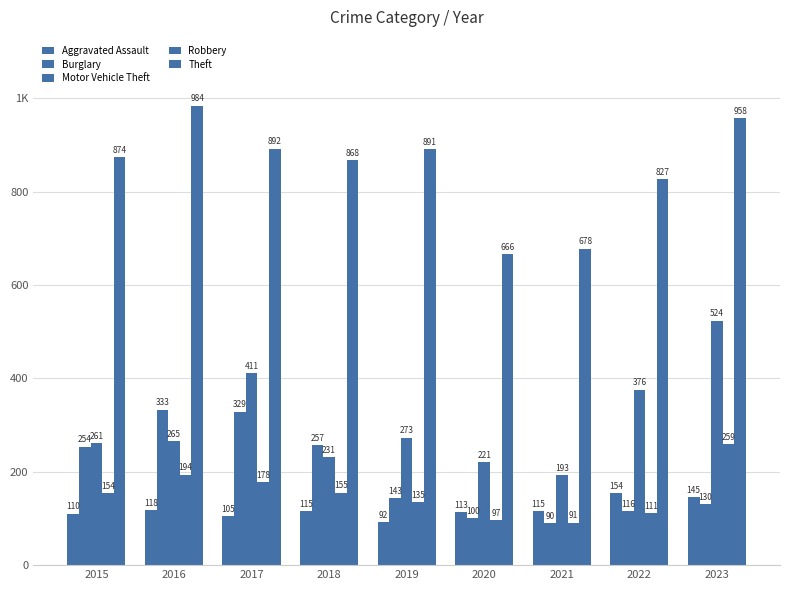

What is the difference between the second highest and minimum values in the Aggravated Assault series?

53